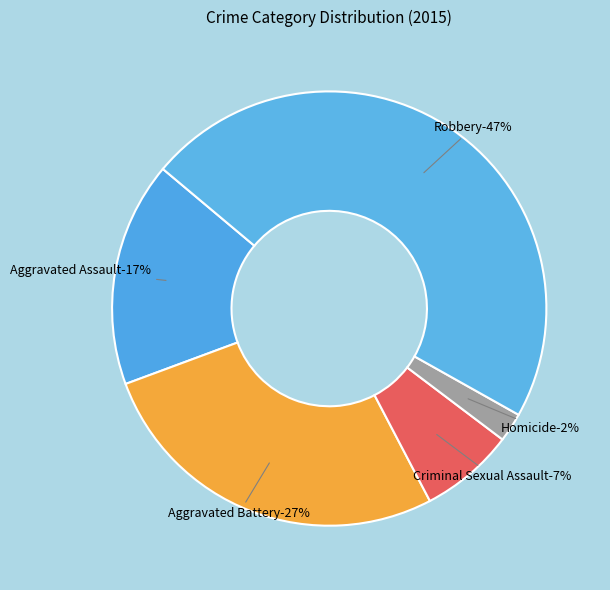

Is the sum of Aggravated Assault and Aggravated Battery greater than half?

No